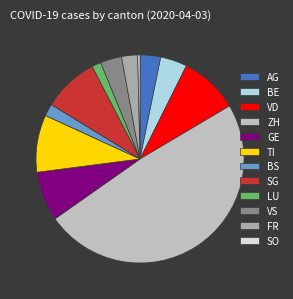

How many segments does this pie chart have?

12